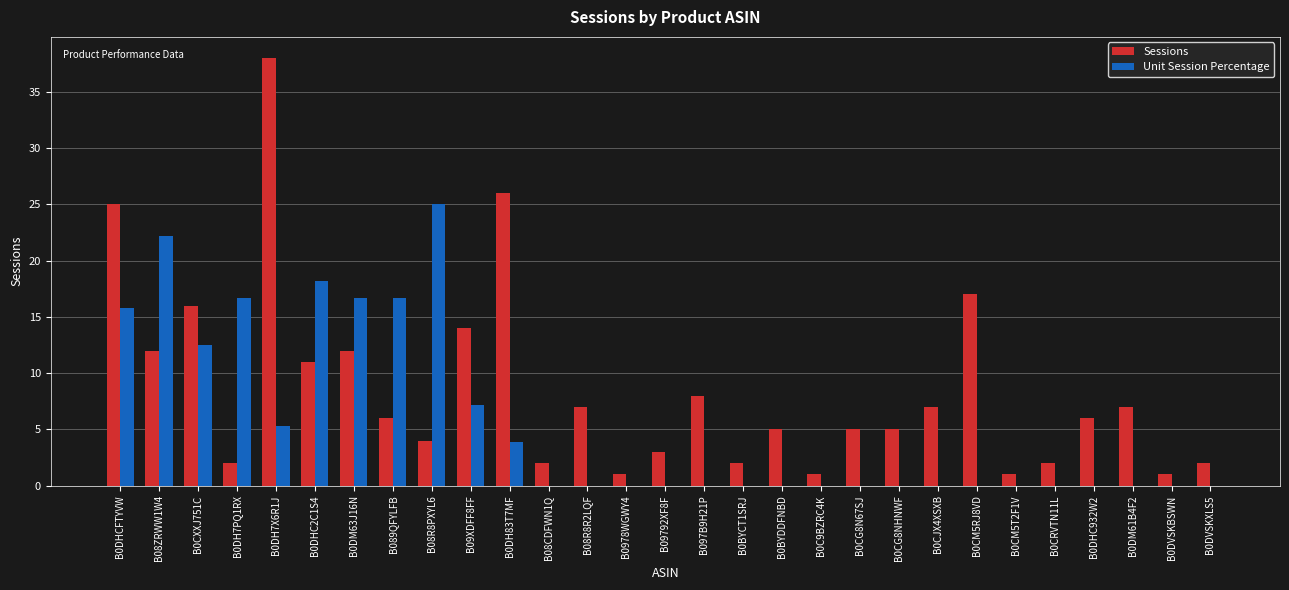

At which label does Sessions first exceed 6?

B0DHCFTYVW